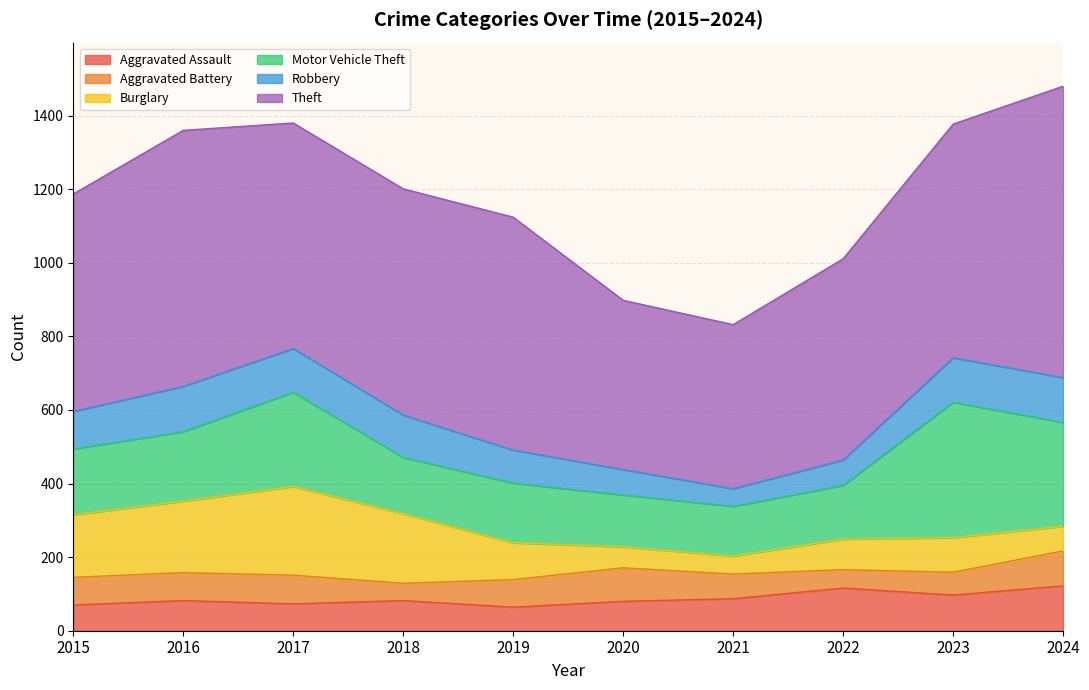

What are all the series names shown in the legend?

Aggravated Assault, Aggravated Battery, Burglary, Motor Vehicle Theft, Robbery, Theft